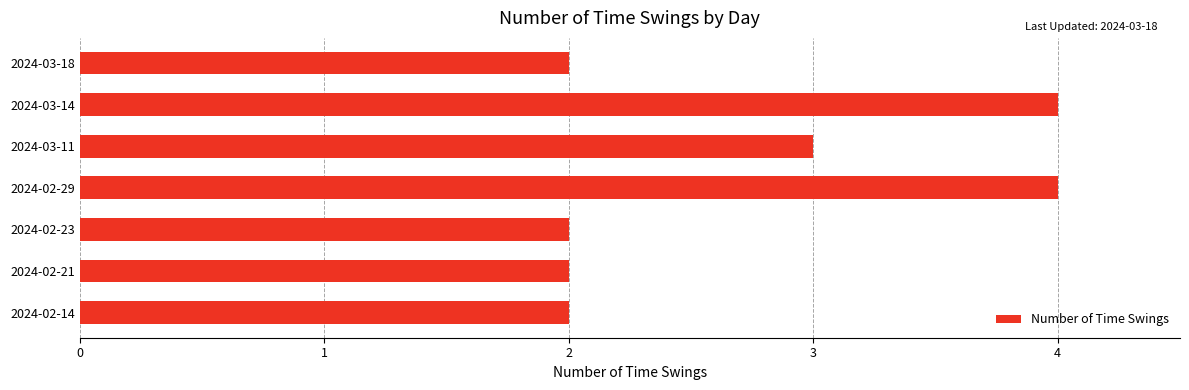

What is the smallest value displayed?

2